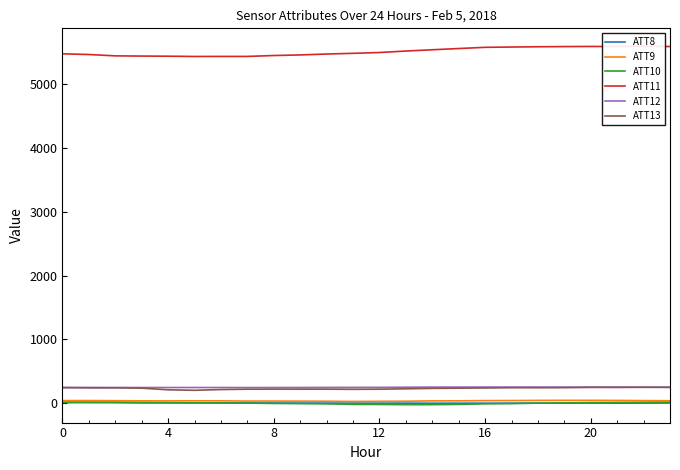

Reading right to left, extract all data points from this chart.

ATT8: 4.6	3.8	2.7	4.0	3.3	3.3	2.5	2.4	2.2	1.7	2.8	2.7	3.5	4.1	4.0	4.7	6.1	7.0	7.4	7.7	7.6	11.3	11.9	11.5
ATT9: 40.4	42.2	45.4	46.6	46.5	45.8	43.5	42.6	38.9	38.4	33.1	31.4	29.3	32.9	34.3	35.5	35.4	39.1	39.1	38.0	38.8	40.7	43.3	42.4
ATT10: 17.3	15.7	13.7	11.6	6.3	2.8	-4.6	-8.2	-16.9	-20.9	-20.9	-17.7	-16.1	-8.7	-4.8	-1.7	3.5	4.9	7.2	9.6	12.0	15.3	16.7	17.7
ATT11: 5585.5	5589.4	5584.2	5586.4	5584.4	5581.5	5577.2	5572.7	5553.6	5534.5	5514.4	5491.3	5478.7	5467.8	5453.5	5444.2	5430.3	5430.3	5429.6	5433.6	5435.8	5439.0	5460.2	5471.0
ATT12: 253.7	254.2	254.2	254.4	254.3	254.5	254.3	254.7	254.4	254.1	252.4	249.9	249.4	248.8	247.7	247.3	247.0	247.5	247.7	247.5	247.5	247.7	248.4	248.1
ATT13: 249.2	250.5	249.0	249.7	245.1	244.2	244.7	240.4	237.2	233.9	227.5	221.5	219.2	221.8	221.6	222.0	221.1	215.7	203.9	211.7	237.4	242.3	242.4	245.7